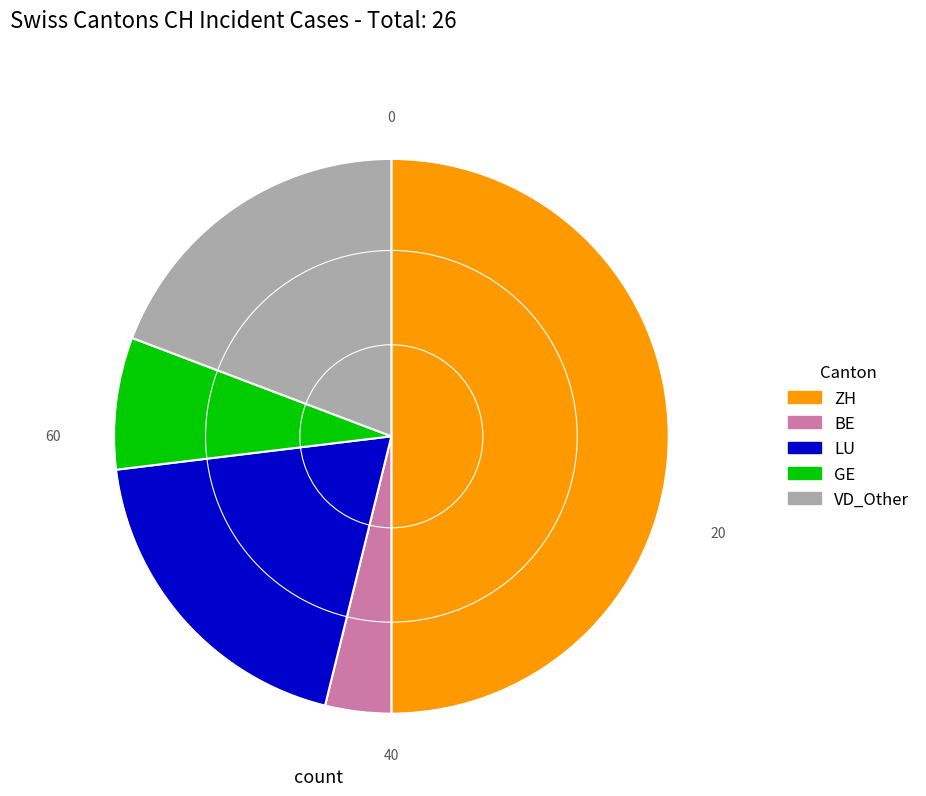

Between ZH and LU, which is larger?

ZH